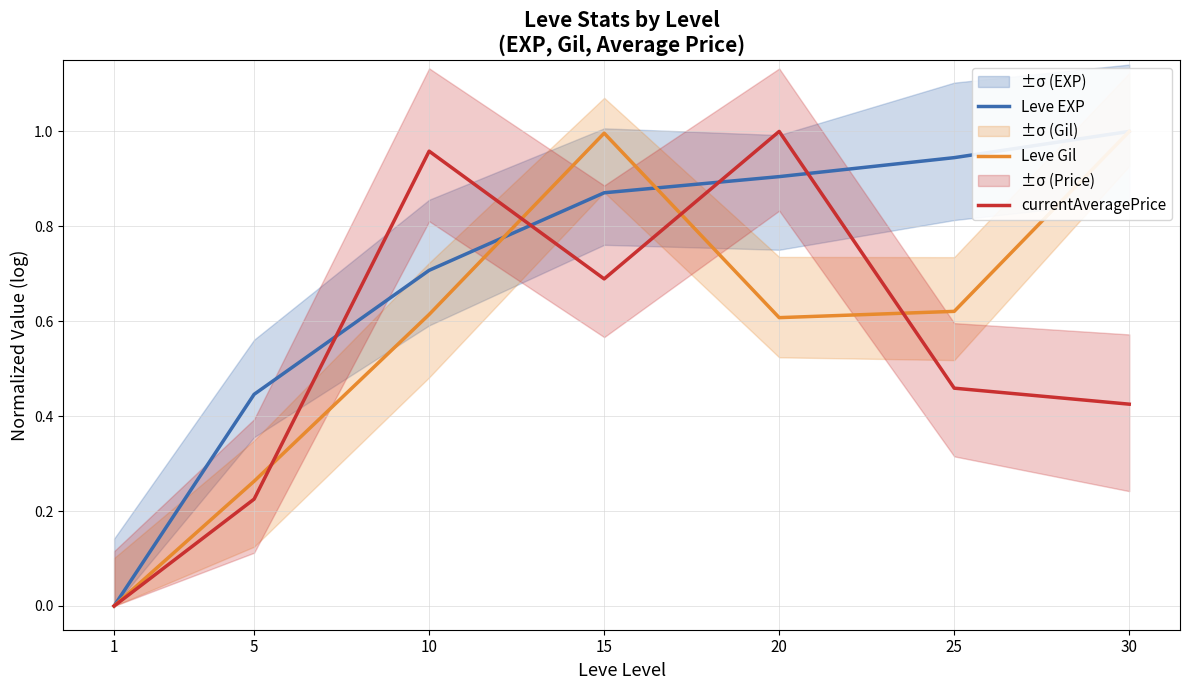

True or false: Leve Gil and currentAveragePrice cross at least once.

True